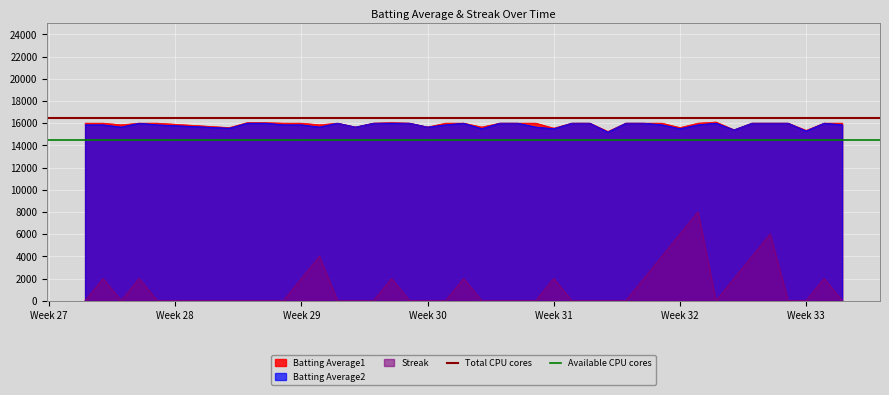

True or false: Batting Average1 and Streak cross at least once.

False